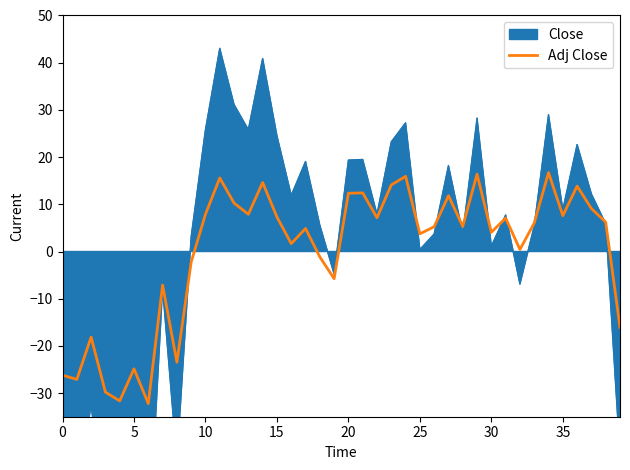

At which label does the data first exceed 6?

10